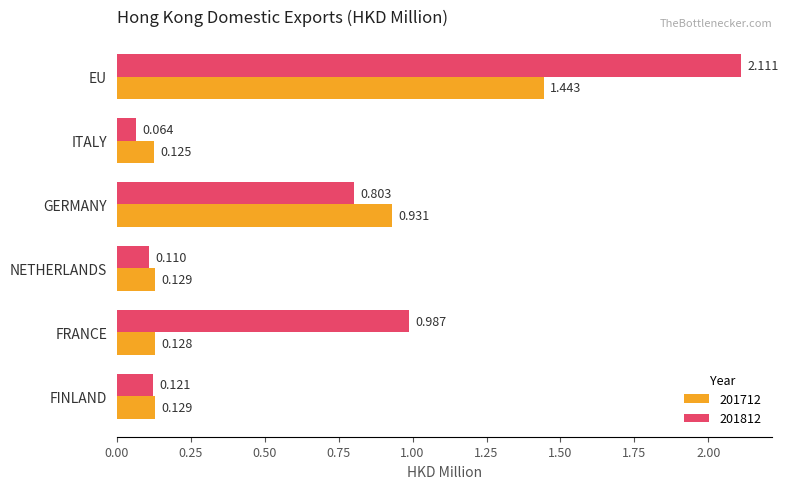

At which category is the sum across all series the highest?

EU